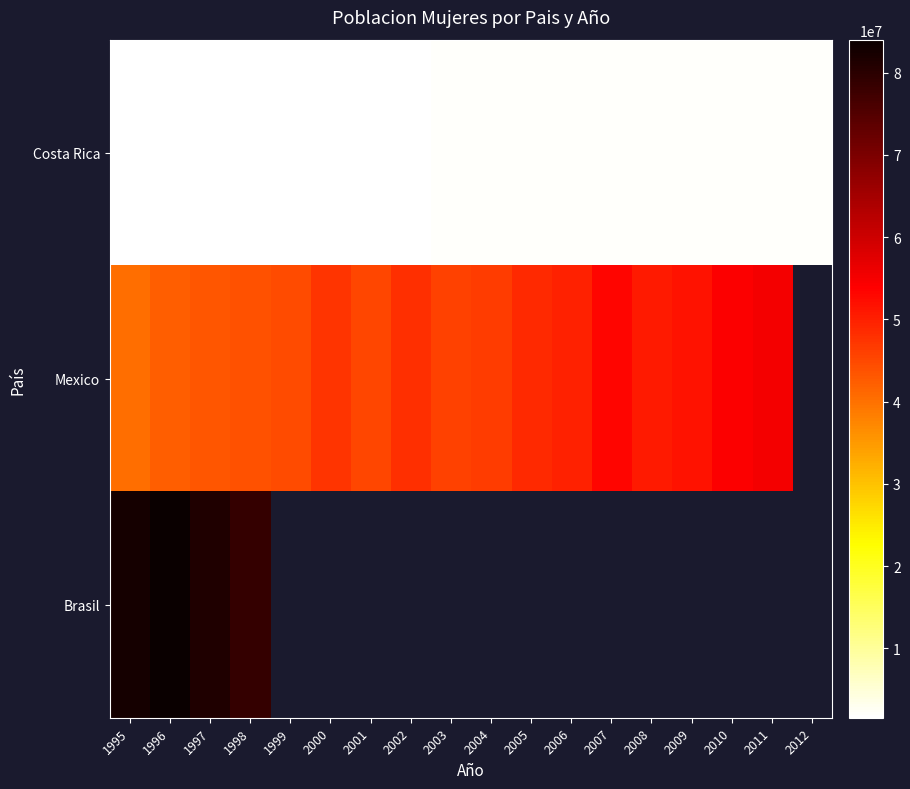

Read the Mexico value at 1999.

44564365.0